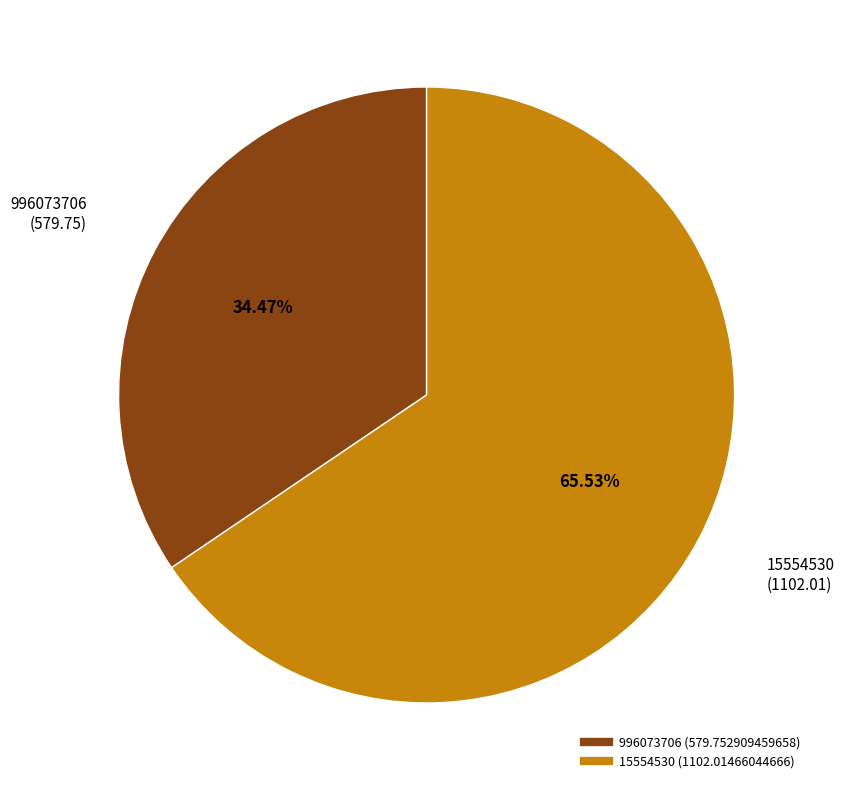

What is the ratio of the value at 996073706 to the value at 15554530?

0.5